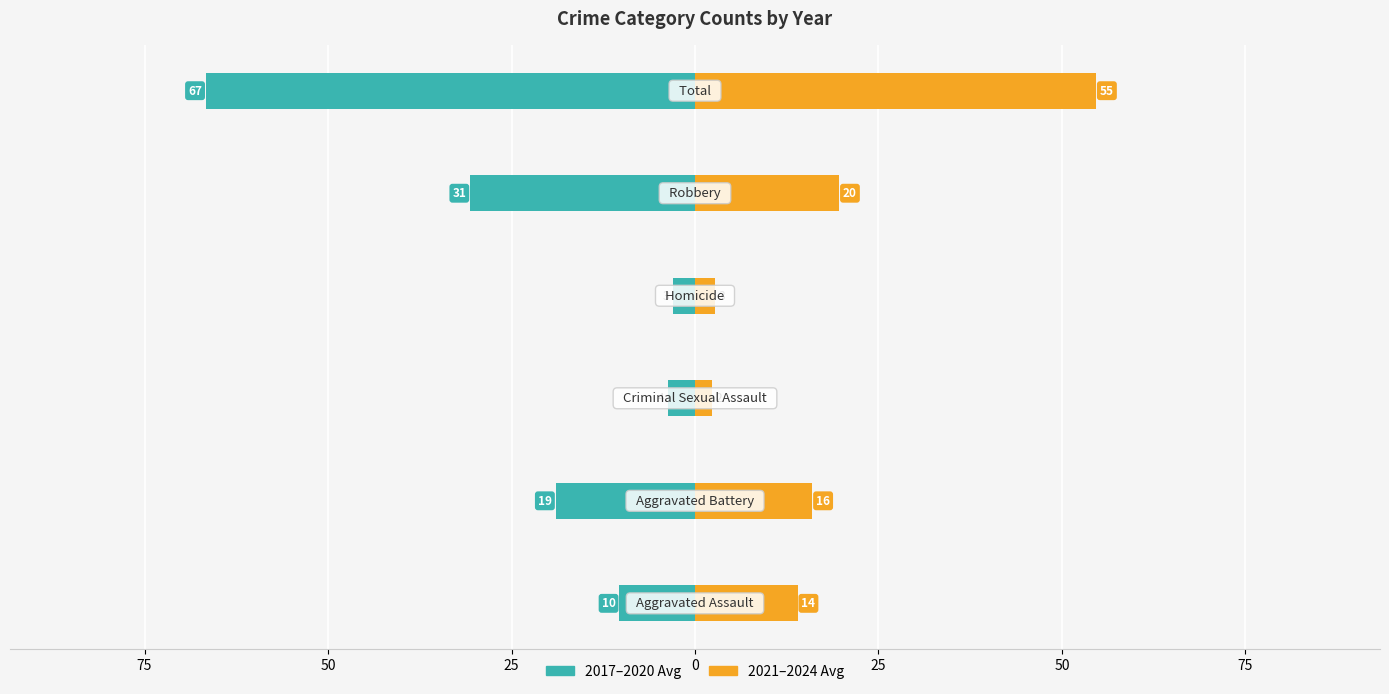

What is the value of the 2021–2024 Avg bar at the 5th from the left?

19.7